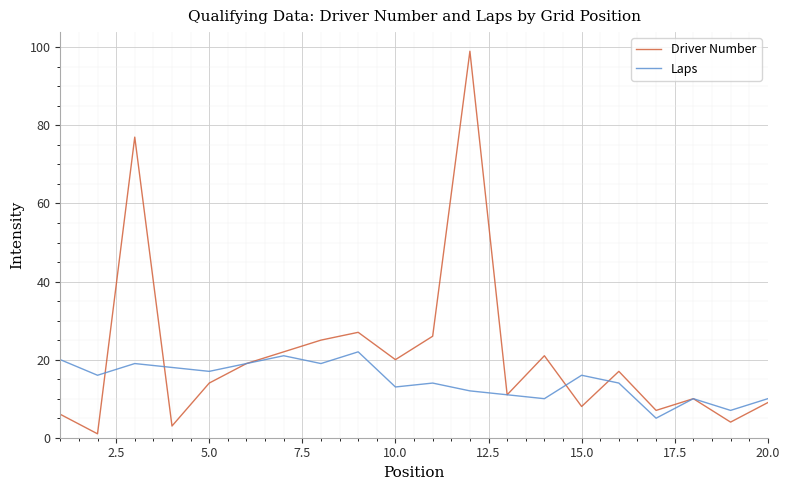

Which series has the largest total across all categories?

Driver Number